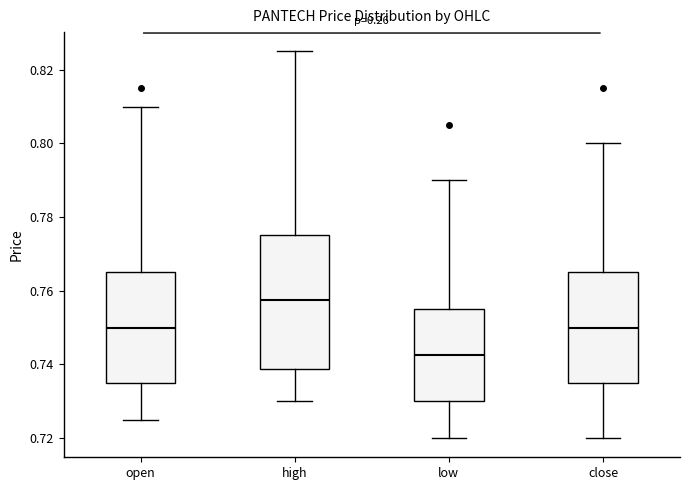

Which box has the lowest median line?

low